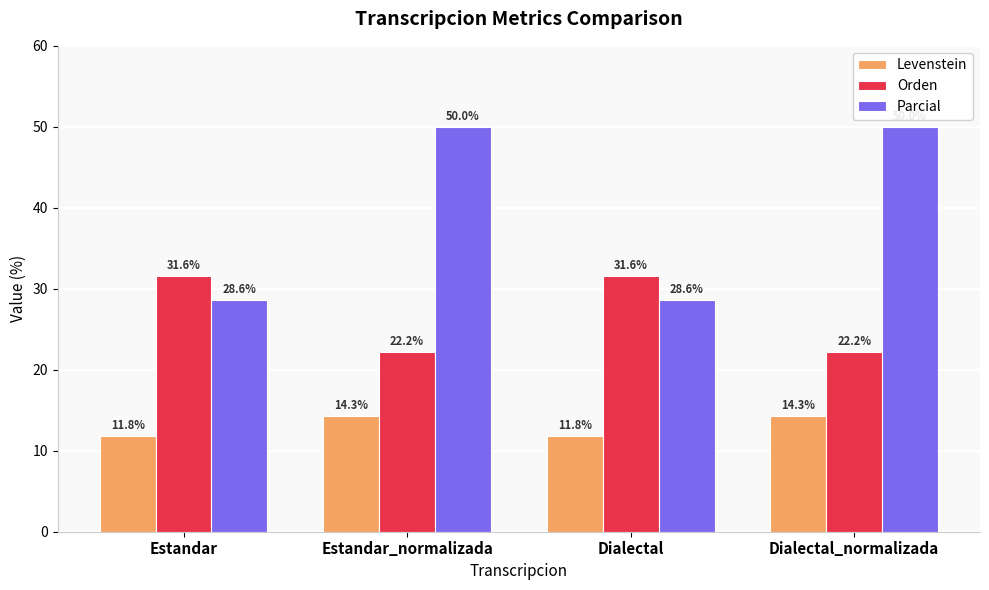

What is the smallest value displayed?

11.8